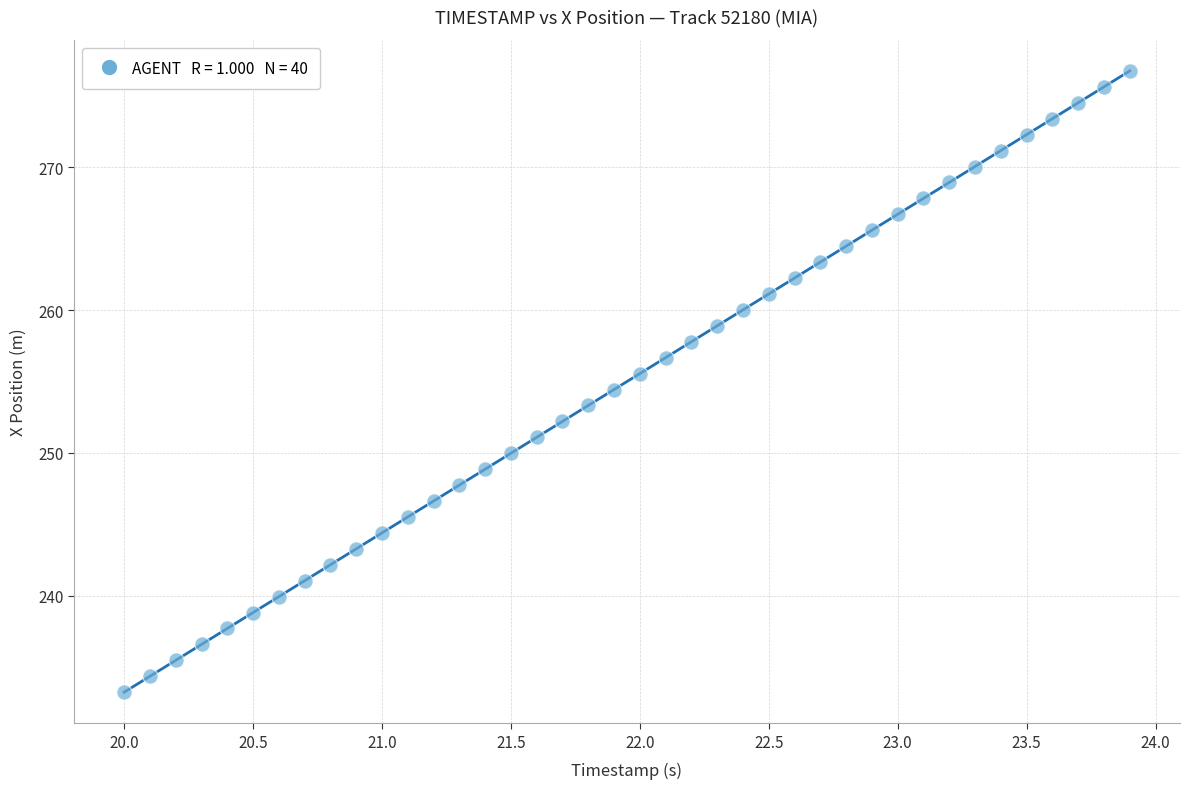

What is the range of X values (max minus min)?

3.9